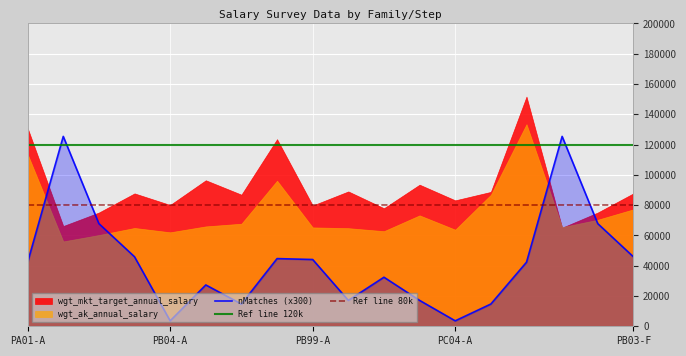

What is the lowest value of the Ref line 120k series?

120000